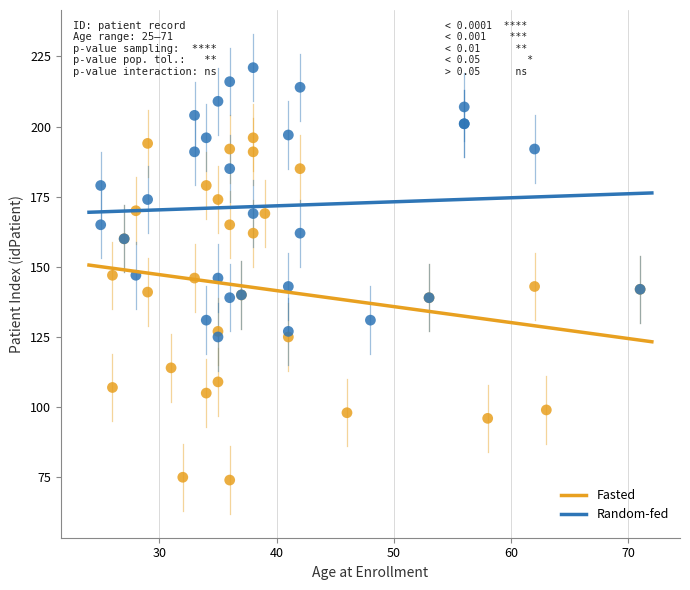

Which series has the widest spread of Y values?

Fasted